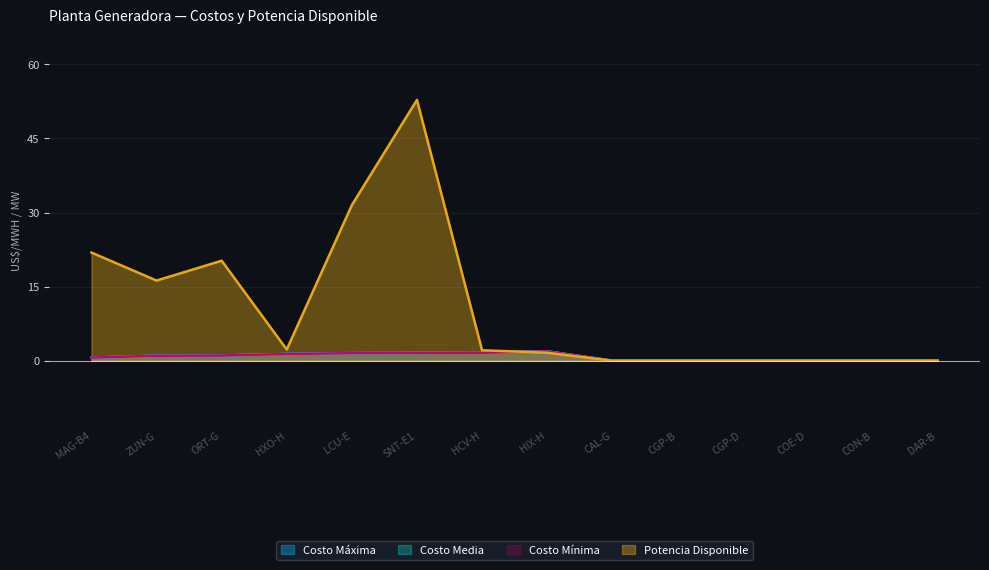

Where is Costo Media nearest to the value 0?

CAL-G